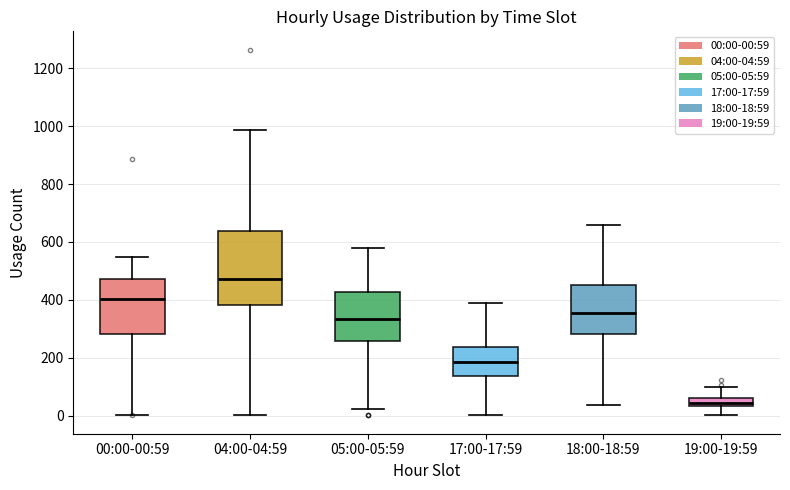

Where does the upper whisker of the box for 00:00-00:59 end on the y-axis? The values are not printed on the chart, so give them approximately, as read against the axis.

540